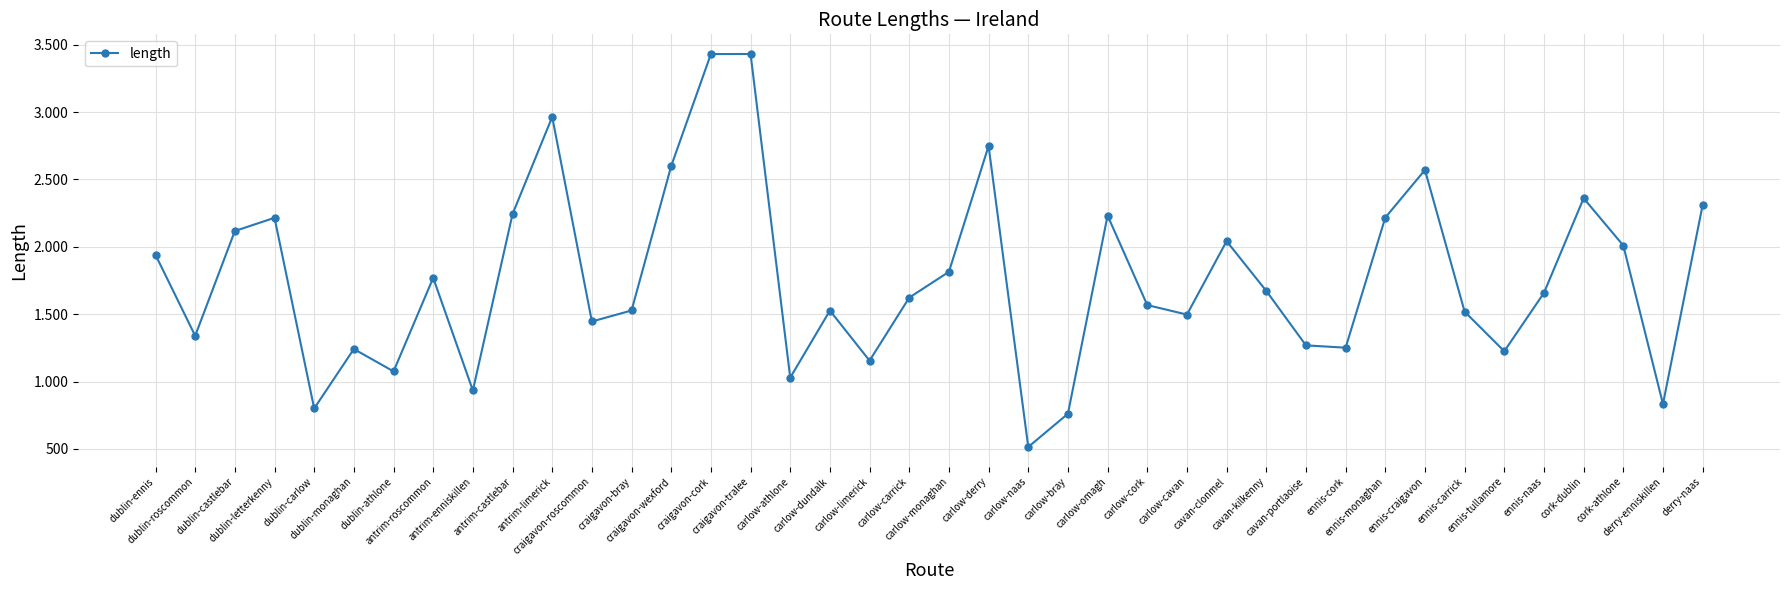

The value at antrim-enniskillen is 934.3. True or false?

True